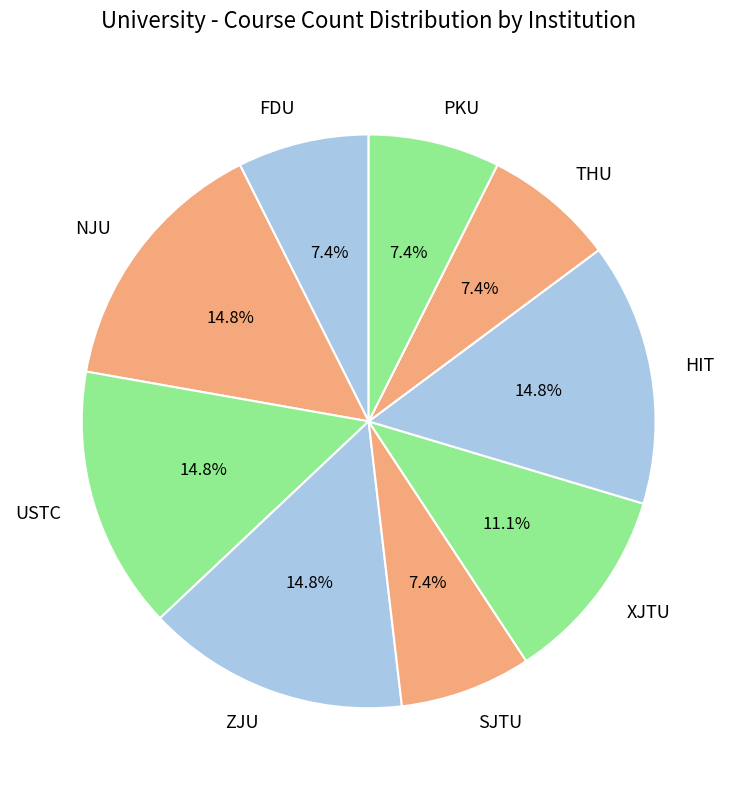

What percentage is the NJU slice, to the nearest percent?

15%